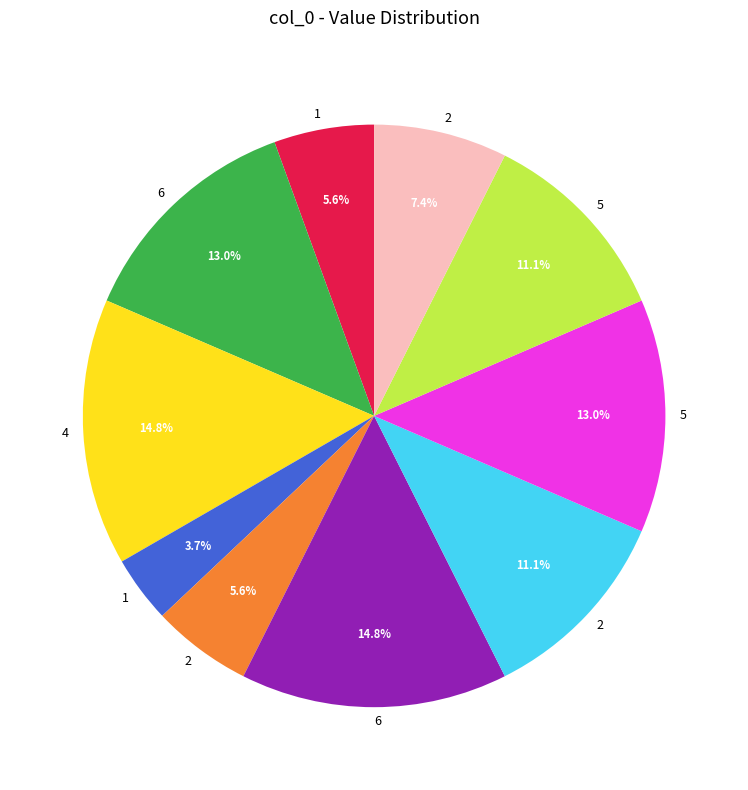

To the nearest percent, what is the difference between the largest and smallest slice percentages?

11%